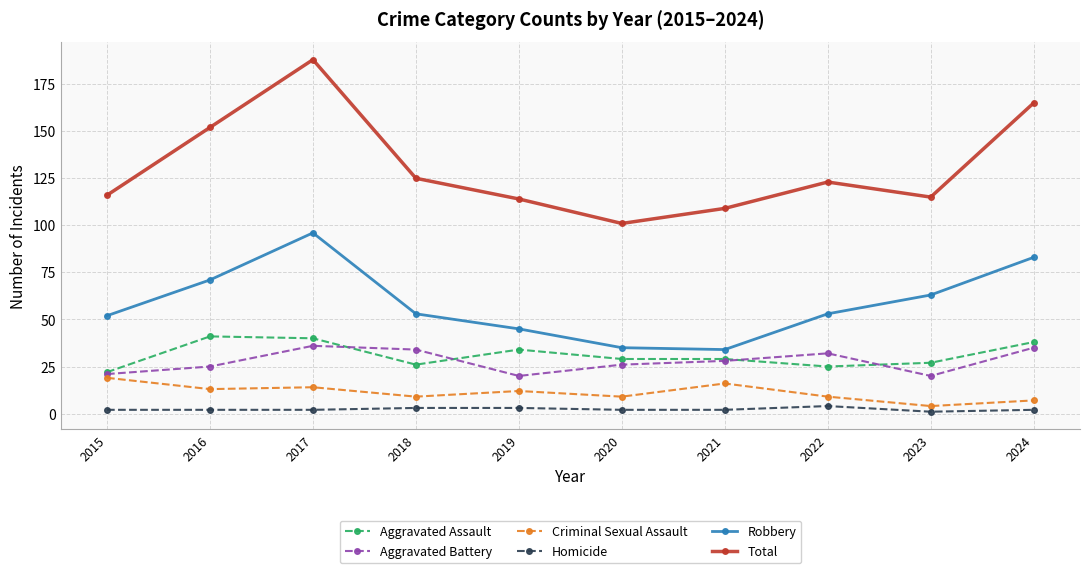

The Aggravated Battery series shows 34 at 2018. True or false?

True